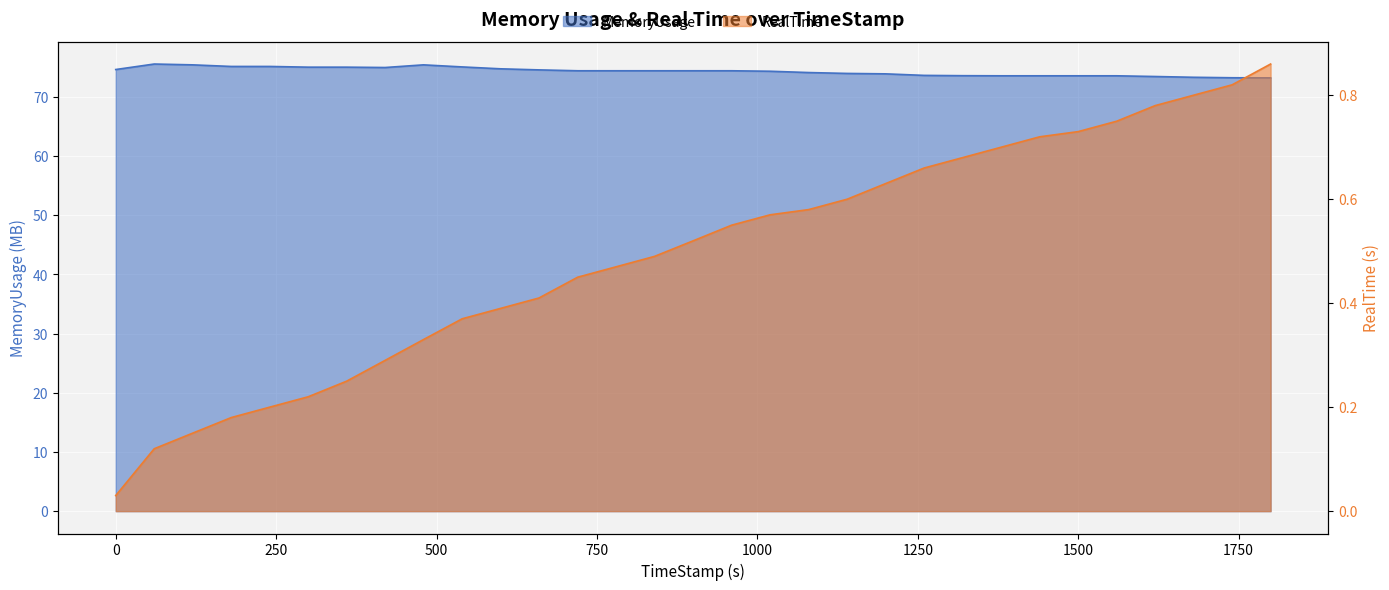

What is the average value of the MemoryUsage series?

74.3